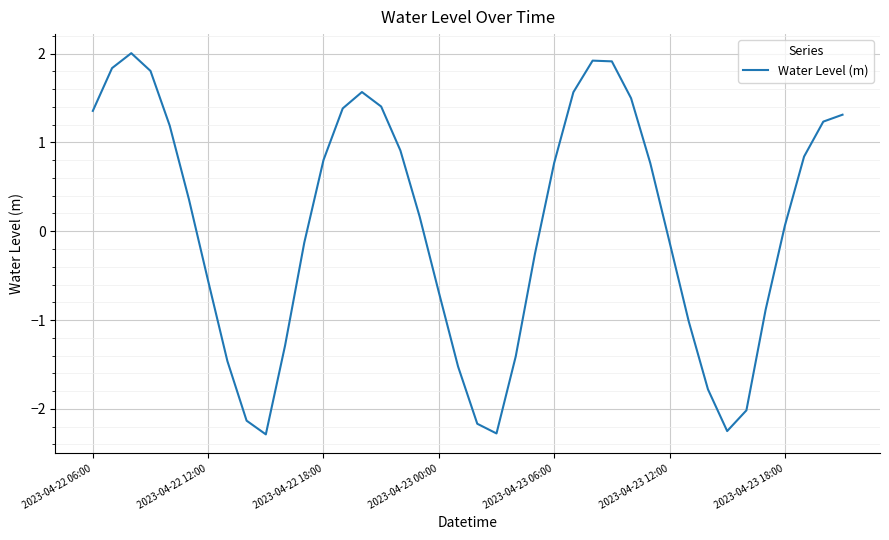

What is the difference between the maximum and minimum values?

4.3